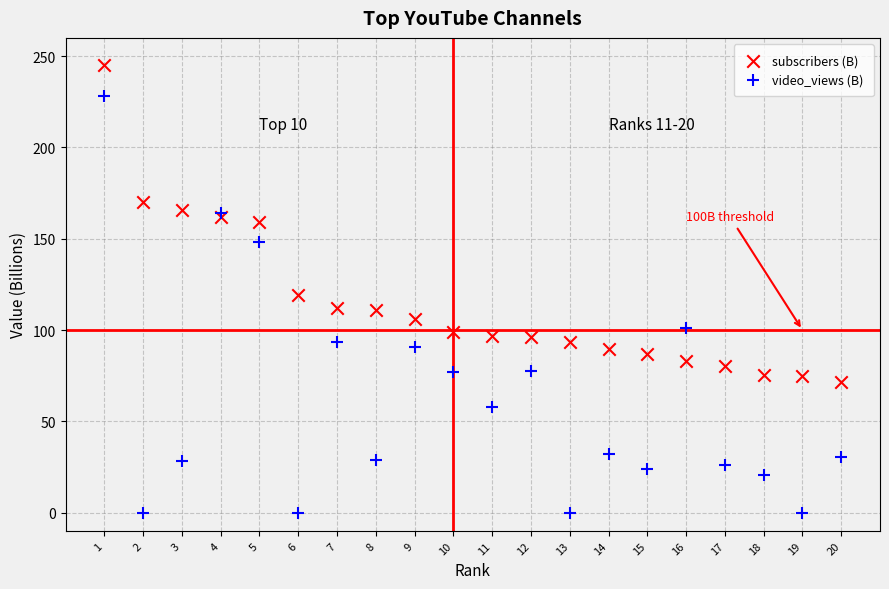

Across all series, what Y value is closest to 122?

119.0